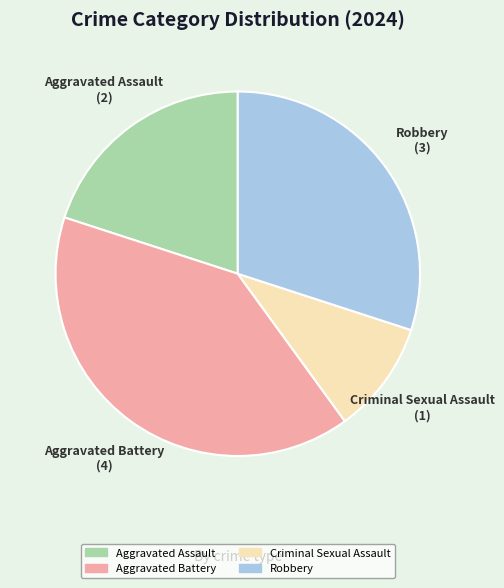

Rank the categories by value from highest to lowest.

Aggravated Battery, Robbery, Aggravated Assault, Criminal Sexual Assault